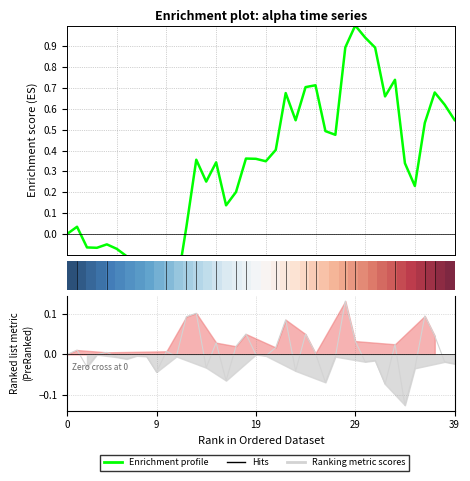

At which label does Enrichment profile reach its peak?

29